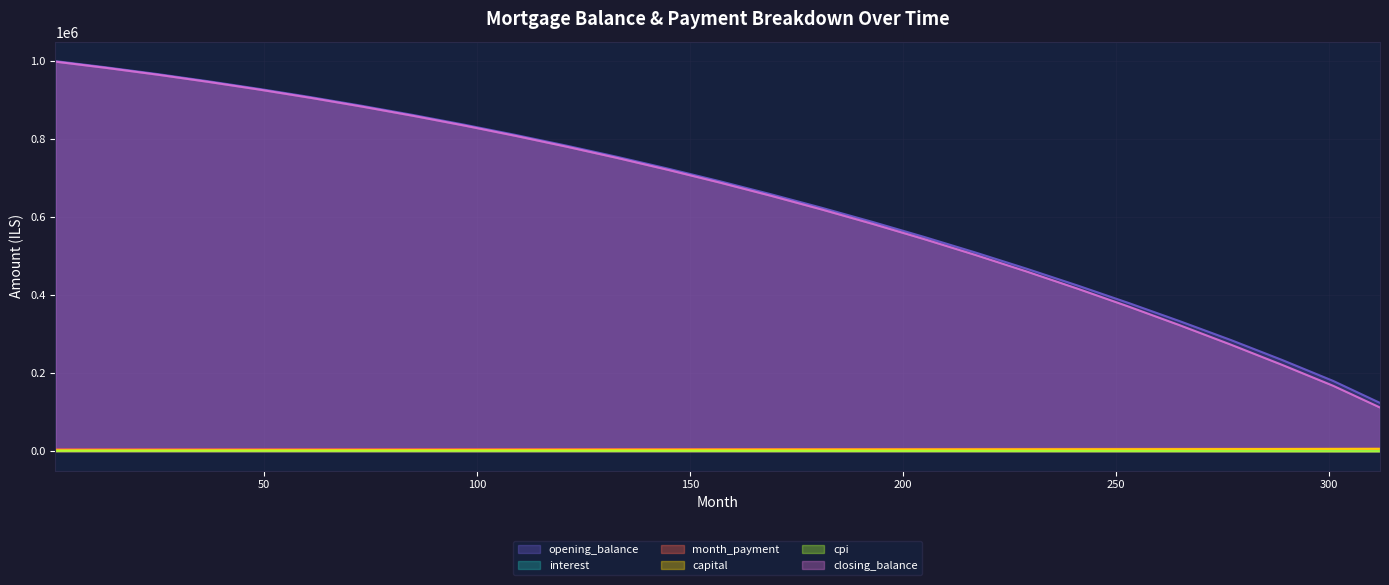

Reading left to right, extract all data points from this chart.

opening_balance: 1=1000833.3	13=984816.4	25=967575.8	37=949055.7	49=929325.3	61=908354.0	73=886115.5	85=862582.8	97=837729.2	109=811527.3	121=783948.6	133=754962.8	145=724538.8	157=692643.1	169=659240.3	181=624293.9	193=587765.2	205=549613.7	217=509796.7	229=468269.3	241=425035.0	253=380095.4	265=333450.0	277=285097.8	289=234034.6	301=180254.0	312=123747.1
interest: 1=2502.1	13=2462.0	25=2418.9	37=2372.6	49=2323.3	61=2270.9	73=2215.3	85=2156.5	97=2094.3	109=2028.8	121=1959.9	133=1887.4	145=1811.3	157=1731.6	169=1648.1	181=1560.7	193=1469.4	205=1374.0	217=1274.5	229=1170.7	241=1062.6	253=950.2	265=833.6	277=712.7	289=587.6	301=458.1	312=309.4
month_payment: 1=4623.7	13=4670.1	25=4717.0	37=4764.4	49=4812.8	61=4862.3	73=4912.8	85=4964.5	97=5017.2	109=5071.0	121=5126.0	133=5182.1	145=5239.3	157=5297.7	169=5357.4	181=5418.2	193=5480.2	205=5543.6	217=5608.2	229=5674.1	241=5741.3	253=5810.0	265=5880.0	277=5951.5	289=6024.5	301=6098.9	312=6175.0
capital: 1=2121.6	13=2208.1	25=2298.1	37=2391.8	49=2489.5	61=2591.4	73=2697.6	85=2808.0	97=2922.9	109=3042.2	121=3166.1	133=3294.7	145=3428.0	157=3566.1	169=3709.2	181=3857.4	193=4010.8	205=4169.5	217=4333.7	229=4503.4	241=4678.8	253=4859.7	265=5046.4	277=5238.8	289=5436.9	301=5640.8	312=5865.6
cpi: 1=832.3	13=818.8	25=804.4	37=788.9	49=772.2	61=754.2	73=735.0	85=714.4	97=692.5	109=669.1	121=644.2	133=617.8	145=589.8	157=560.1	169=528.5	181=495.1	193=459.8	205=422.4	217=382.8	229=340.9	241=296.6	253=249.9	265=200.6	277=148.6	289=93.8	301=36.0	312=0.0
closing_balance: 1=999544.0	13=983427.2	25=966082.1	37=947452.8	49=927613.0	61=906528.5	73=884171.4	85=860508.9	97=835508.3	109=809134.3	121=781350.4	133=752117.5	145=721395.5	157=689141.4	169=655318.2	181=619886.1	193=582804.5	205=544022.4	217=503486.0	229=461135.4	241=416959.4	253=370940.5	265=323047.6	277=273248.2	289=221504.2	301=167771.9	312=111972.6